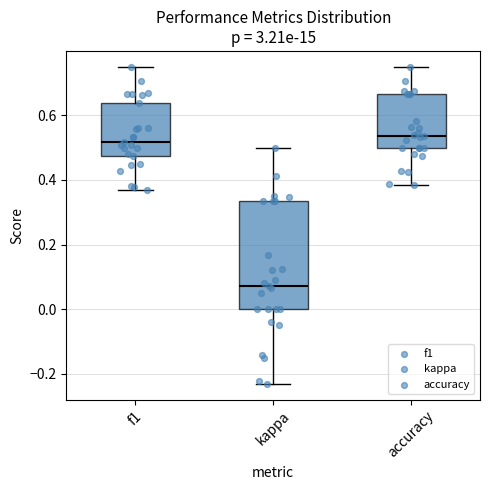

Where does the lower whisker of the box for f1 end on the y-axis? The values are not printed on the chart, so give them approximately, as read against the axis.

0.36